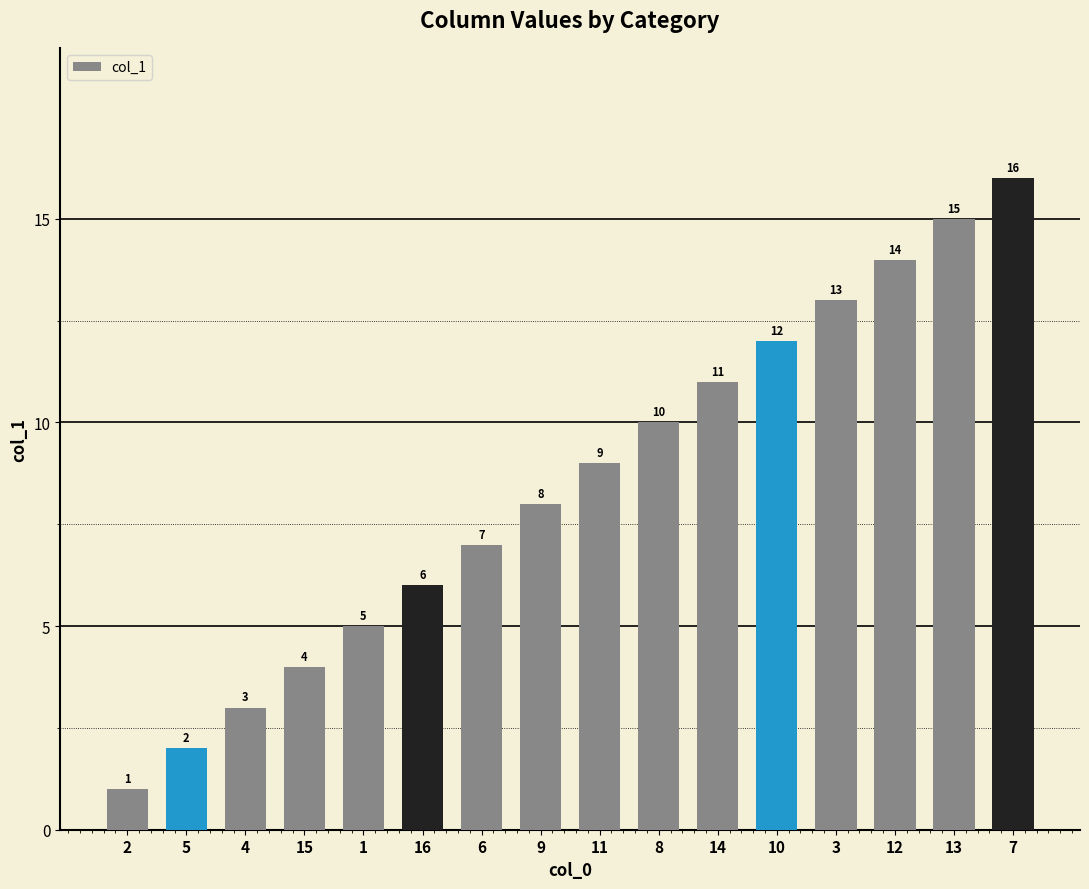

What is the label of the 5th bar from the left?

1